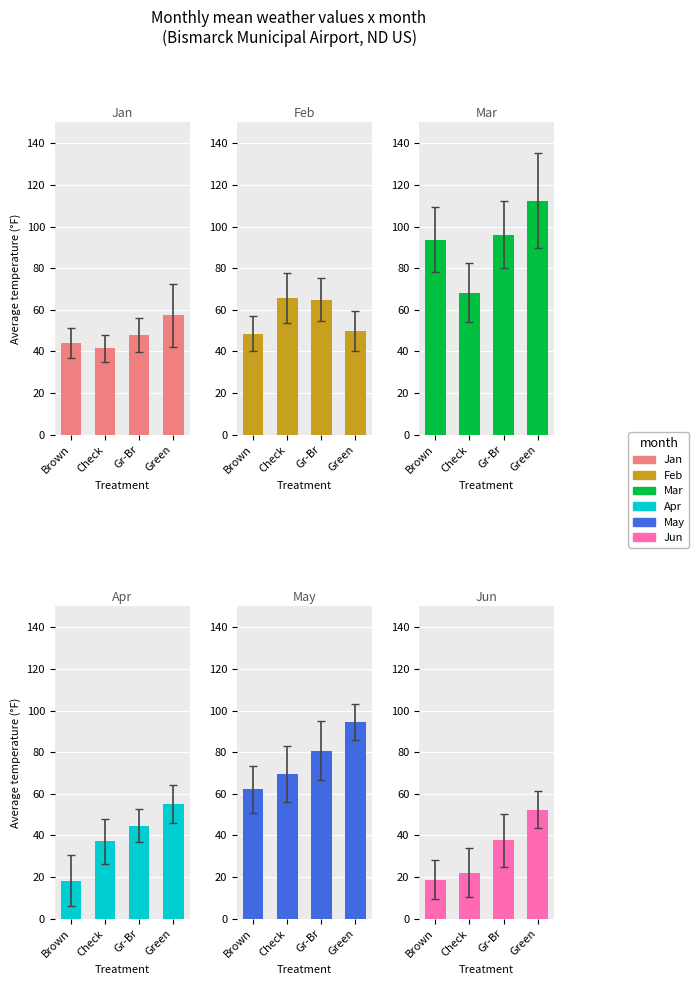

Is it true that Apr equals 44.6 at Gr-Br?

True